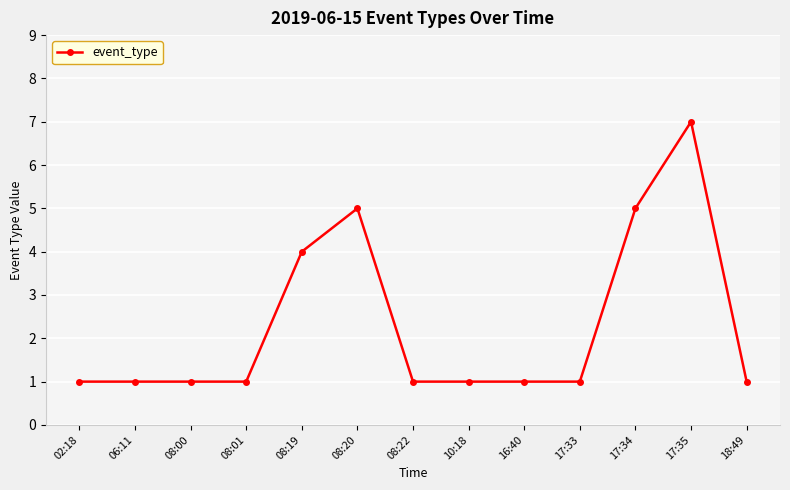

Which has a higher value, 18:49 or 08:20?

08:20